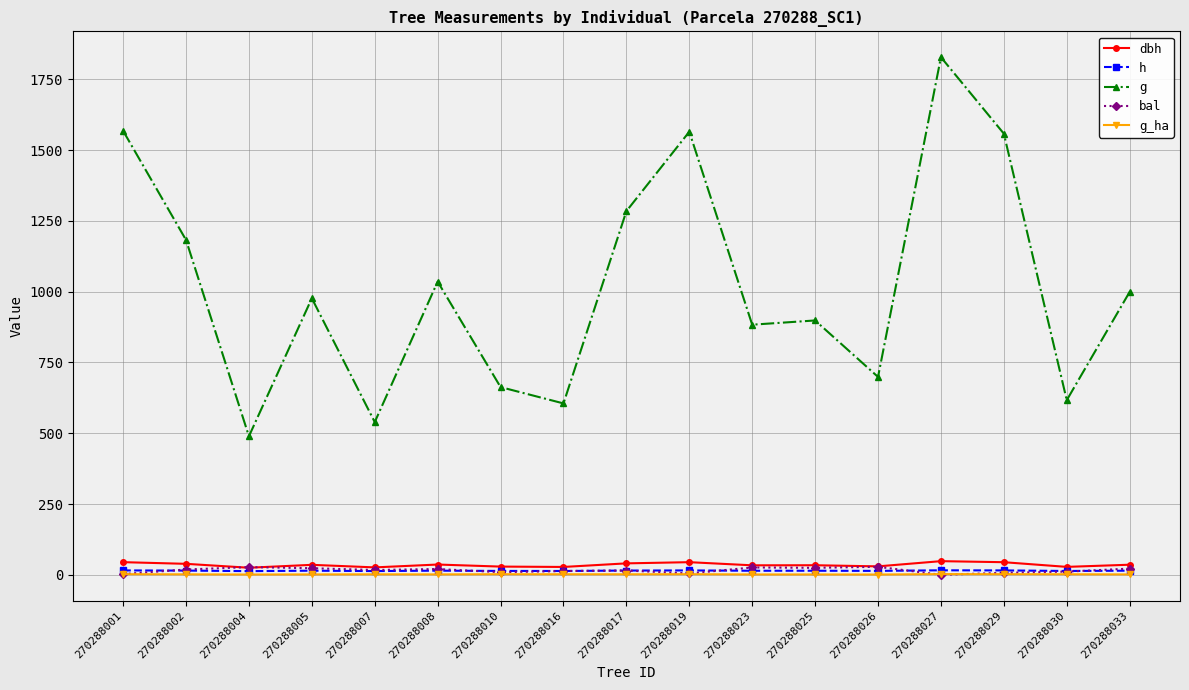

At which label does g reach its minimum?

270288004